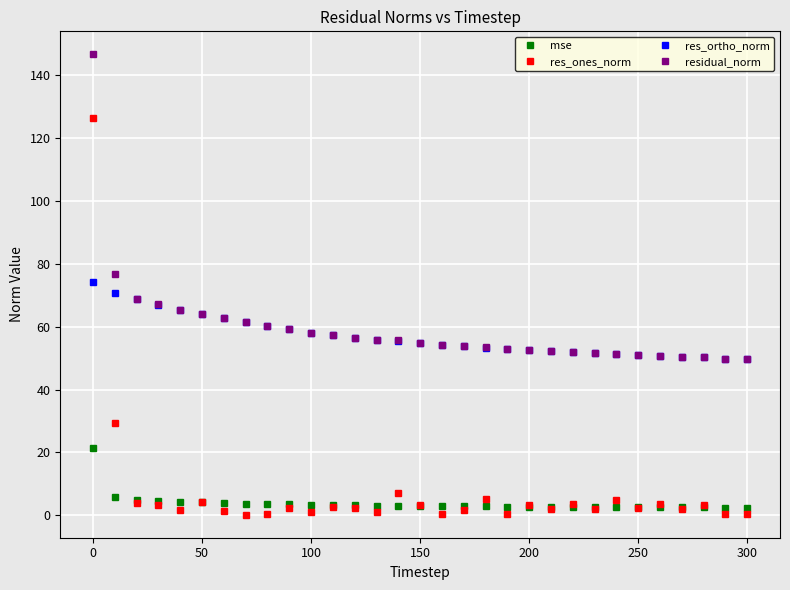

True or false: mse and res_ortho_norm intersect in this chart.

False